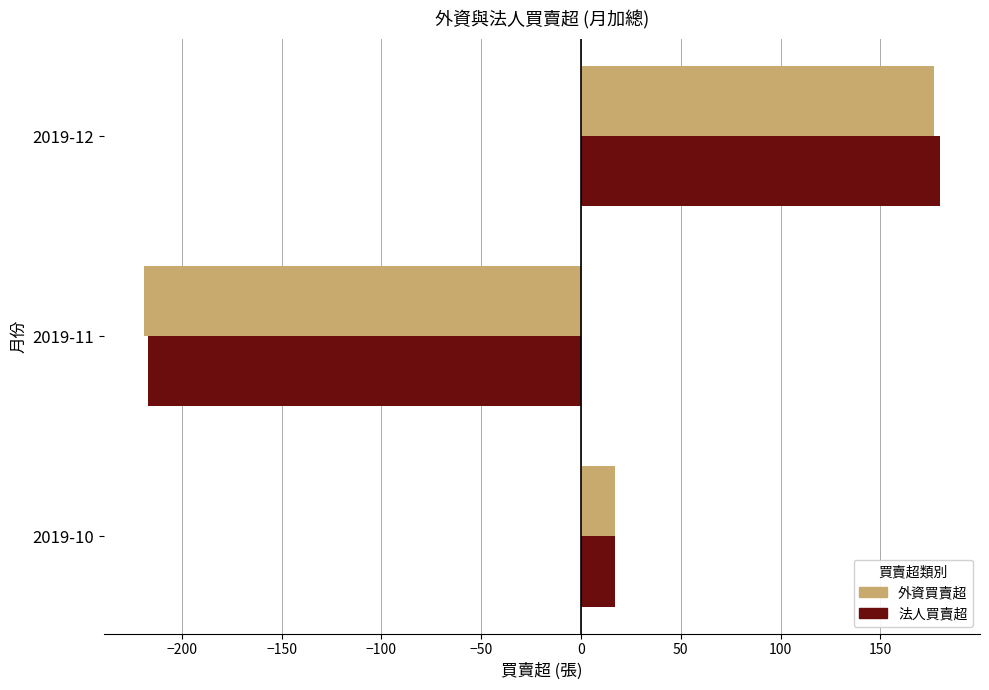

What is the difference between the 法人買賣超 values at 2019-12 and 2019-10?

163